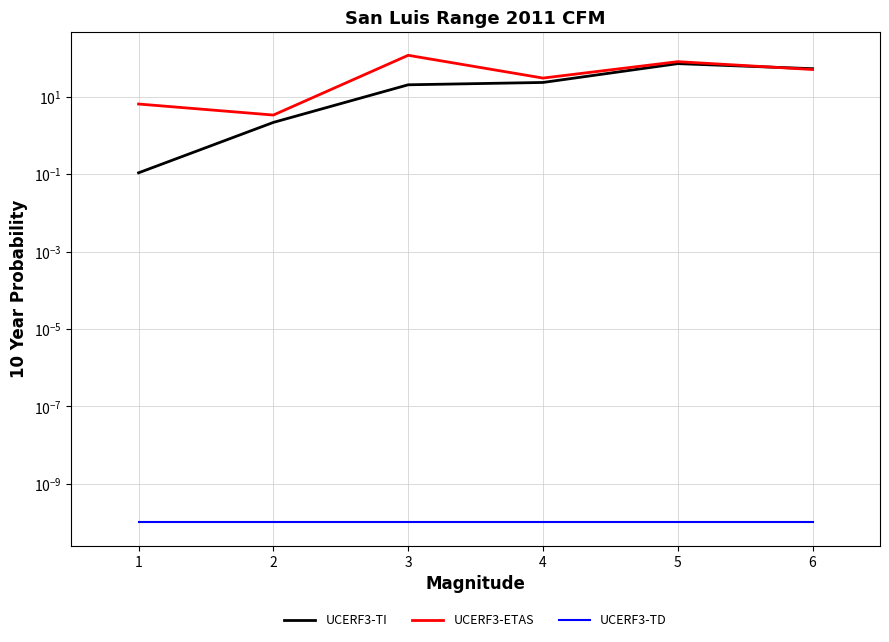

What are all the series names shown in the legend?

UCERF3-TI, UCERF3-ETAS, UCERF3-TD